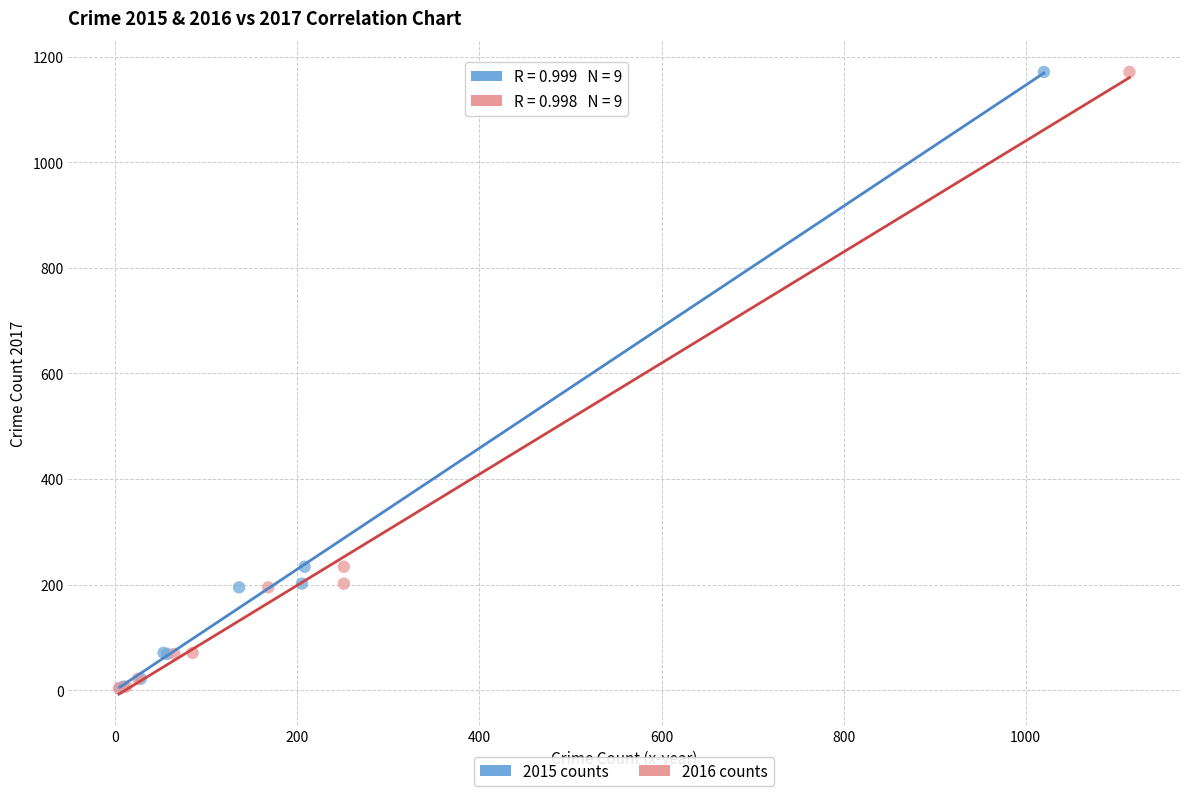

What are all the series names shown in the legend?

2015 counts, 2016 counts